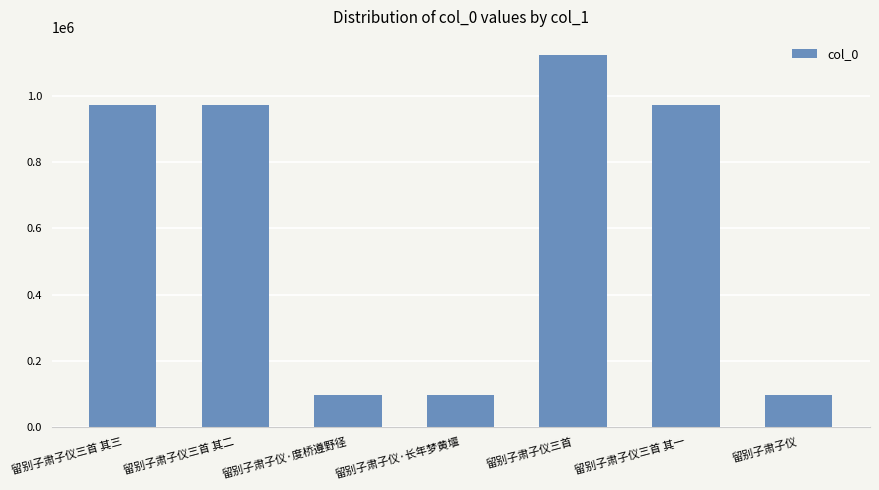

How many series are shown in this chart?

1